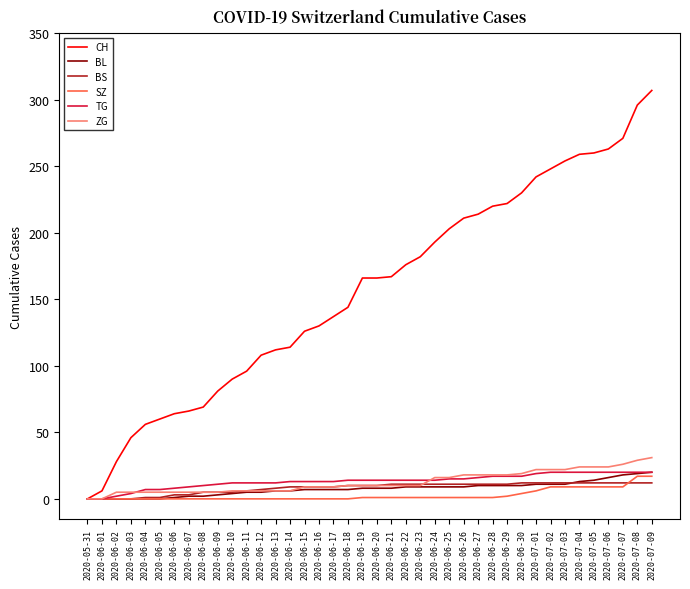

How many lines are shown in the chart?

6